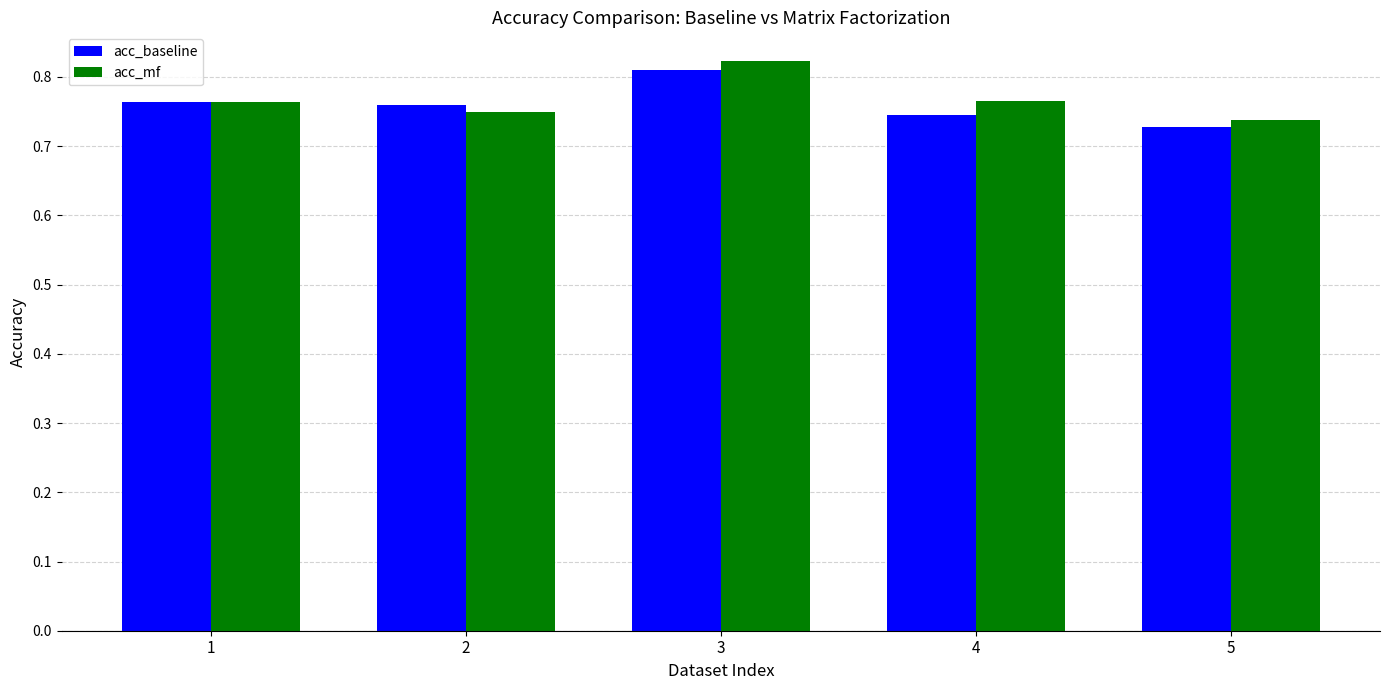

What are all the series names shown in the legend?

acc_baseline, acc_mf